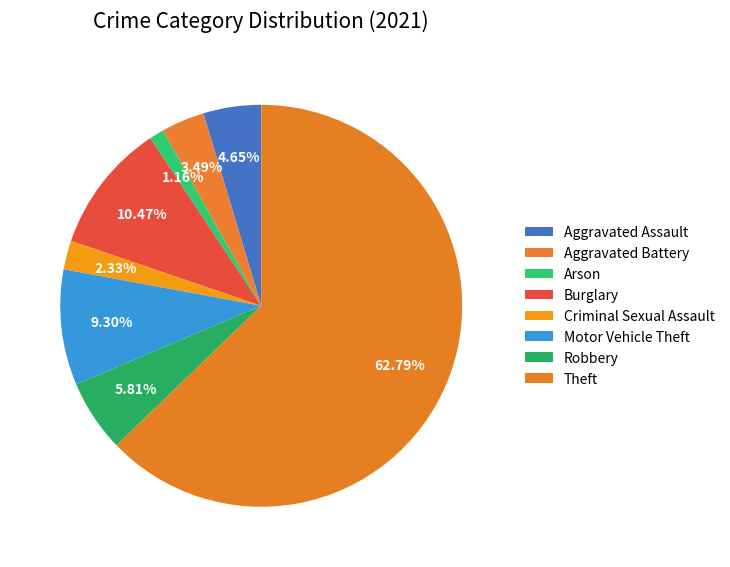

Does Theft represent more than half of the total?

Yes